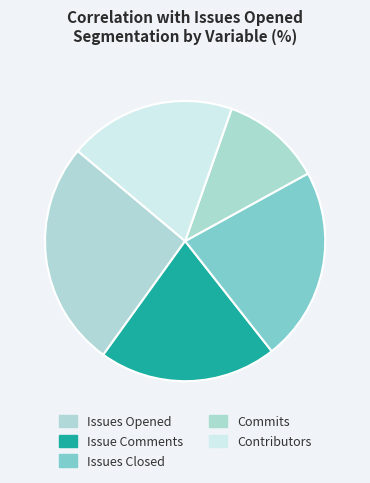

Count the number of slices in the pie.

5